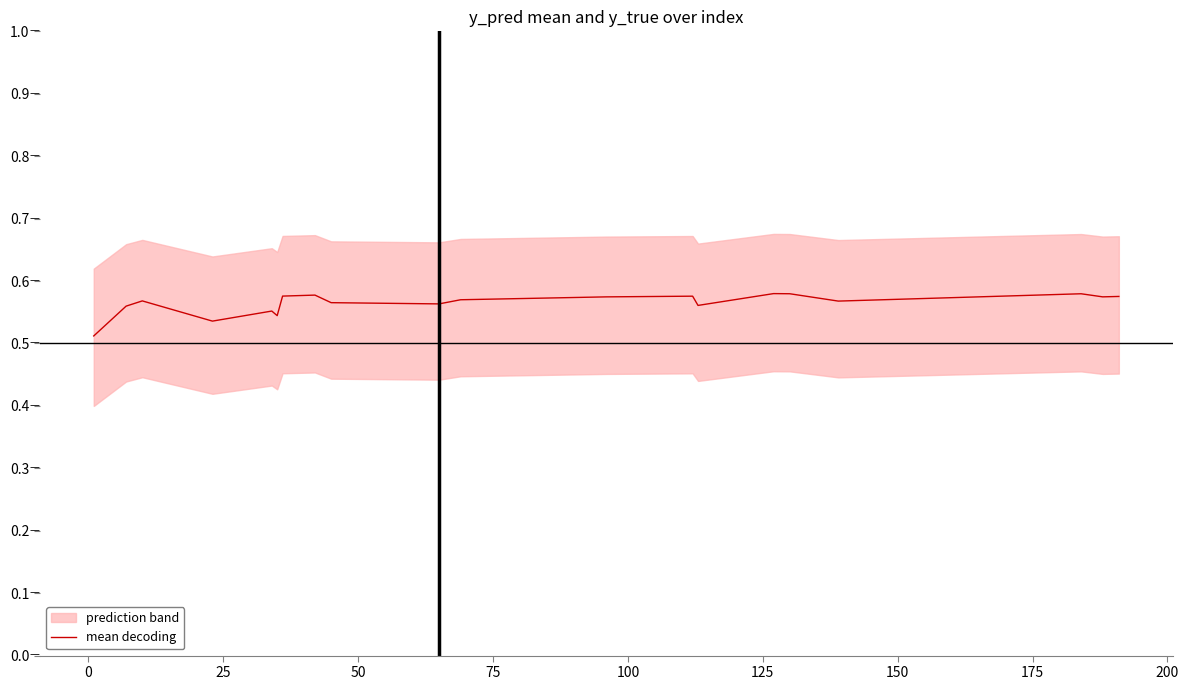

Reading right to left, transcribe all the data shown in this chart.

0.6	0.6	0.6	0.6	0.6	0.6	0.6	0.6	0.6	0.6	0.6	0.6	0.6	0.6	0.5	0.6	0.5	0.6	0.6	0.5